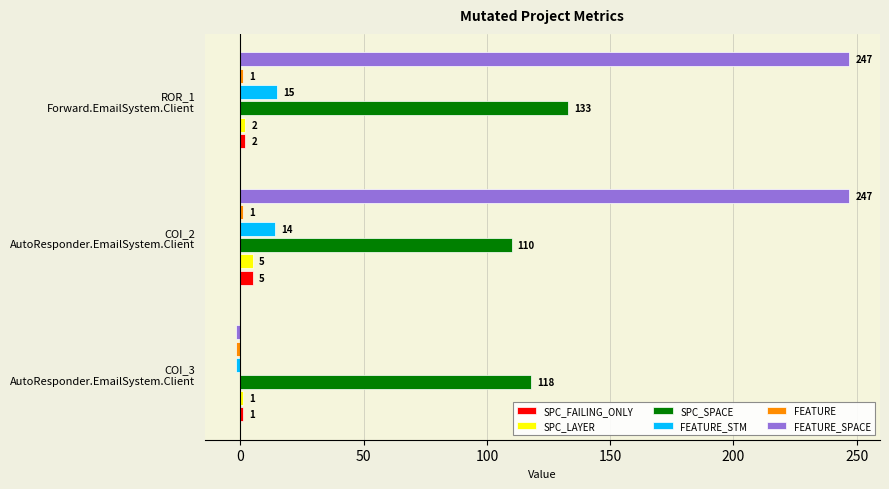

What is the minimum value shown in the chart?

-2